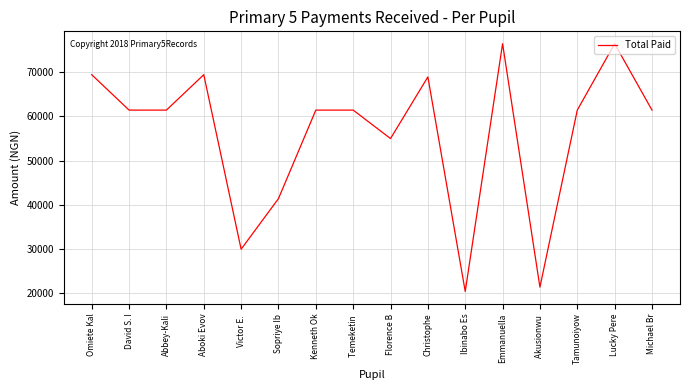

True or false: the data shows 41430 at Sopriye Ib.

True